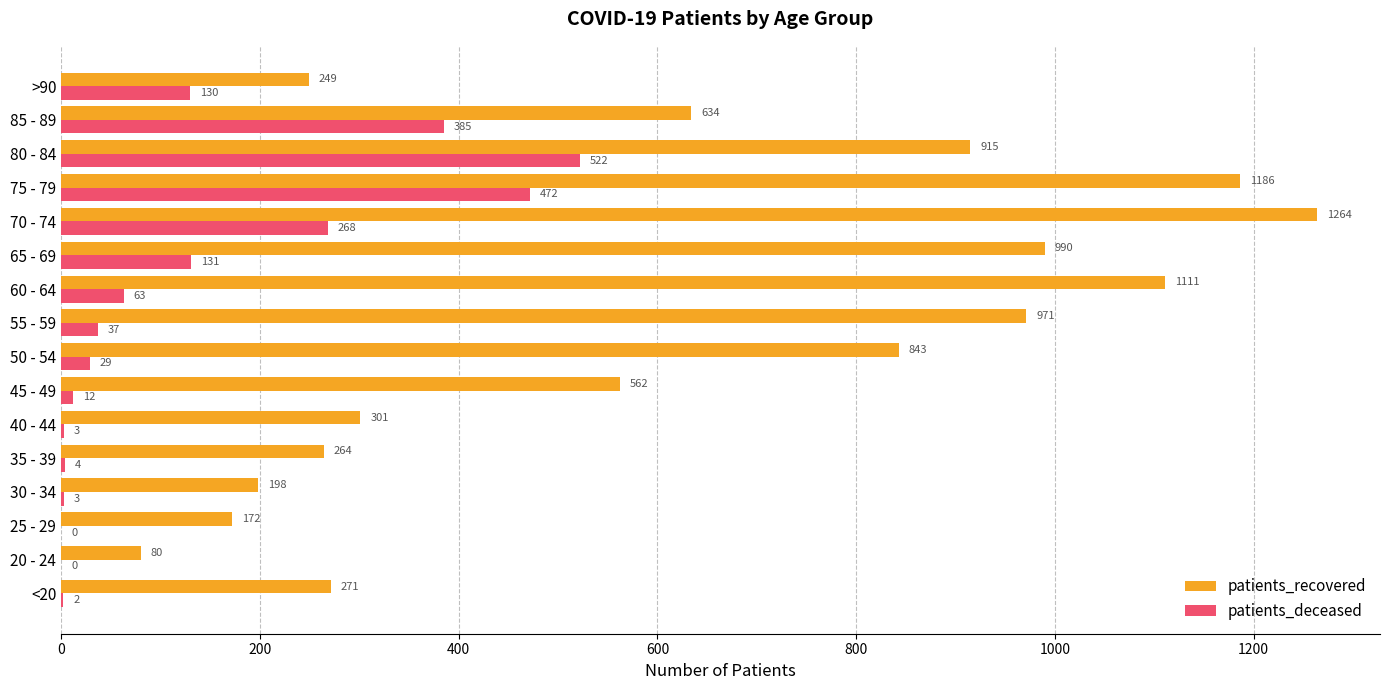

What is the maximum value shown in the chart?

1264